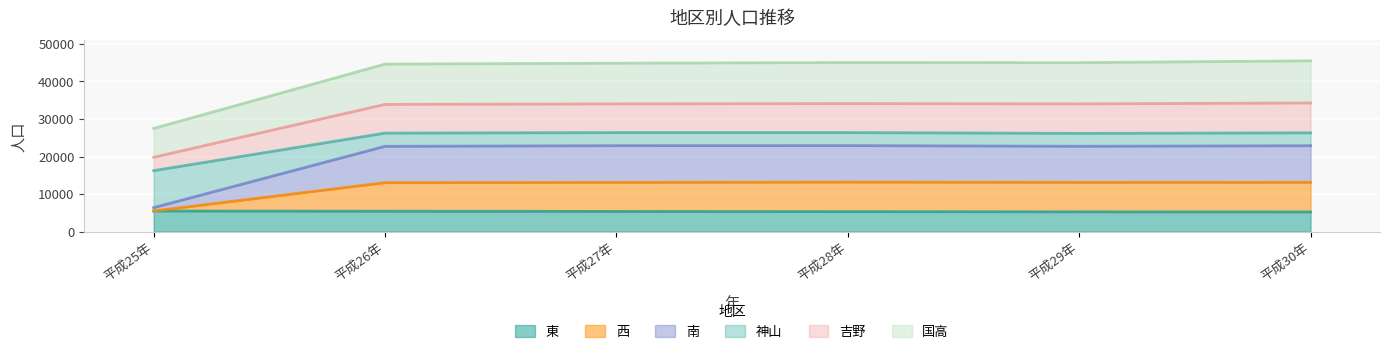

What is the difference between the 東 values at 平成30年 and 平成26年?

193